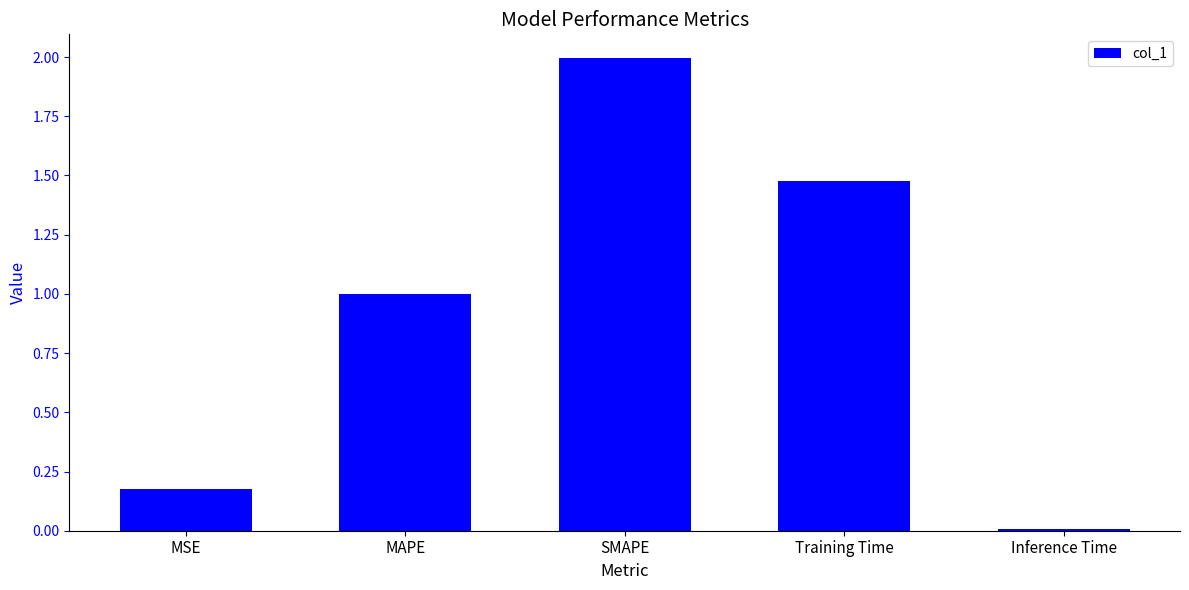

What is the label of the 2nd bar from the right?

Training Time